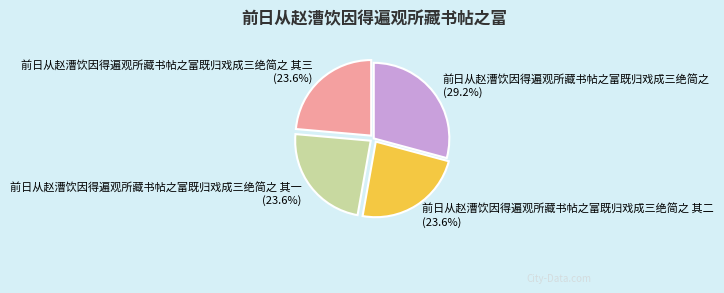

Is there a majority slice in this chart?

No